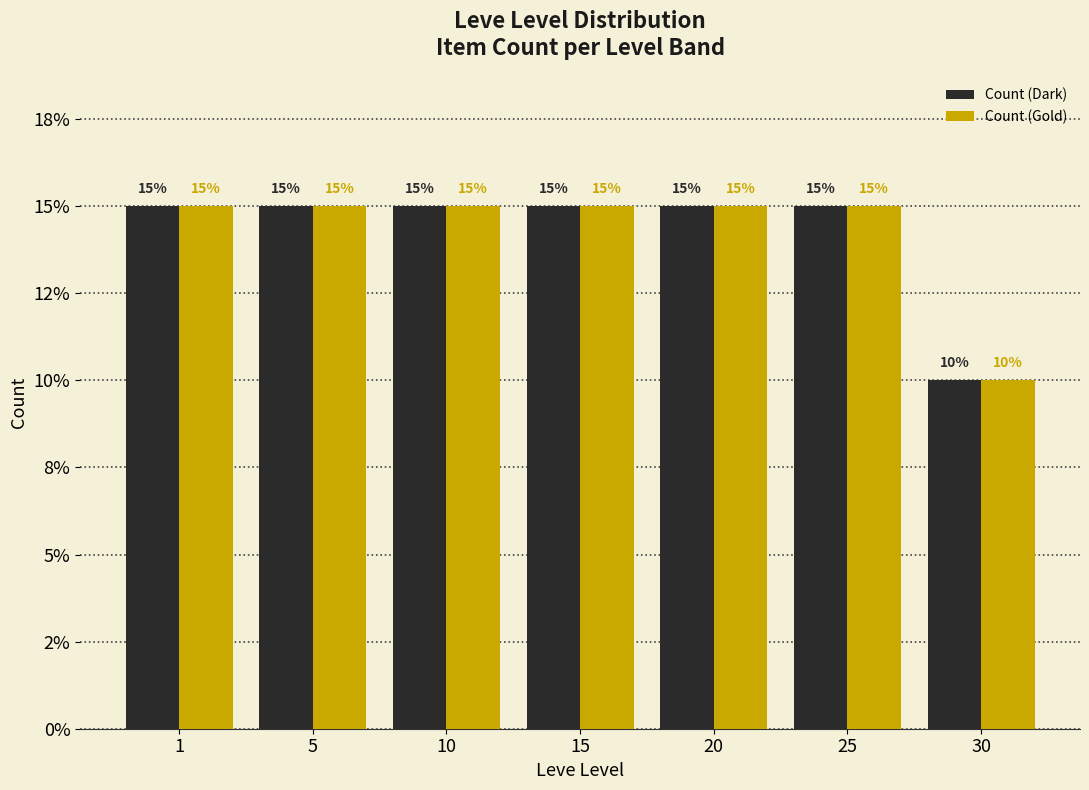

Does the chart contain stacked bars?

No